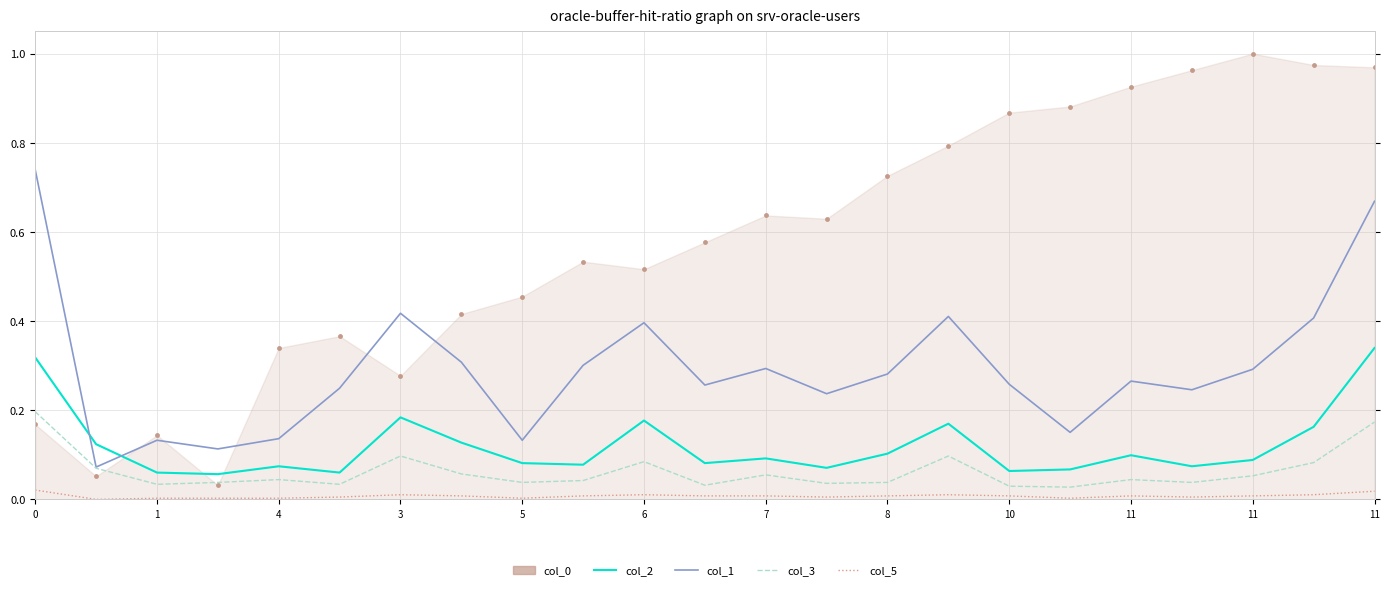

True or false: col_5 and col_1 intersect in this chart.

False